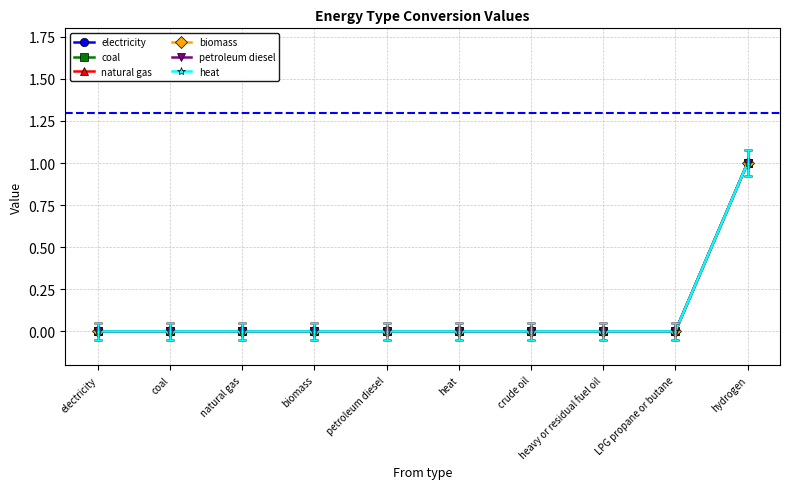

How many data points does each series have?

10